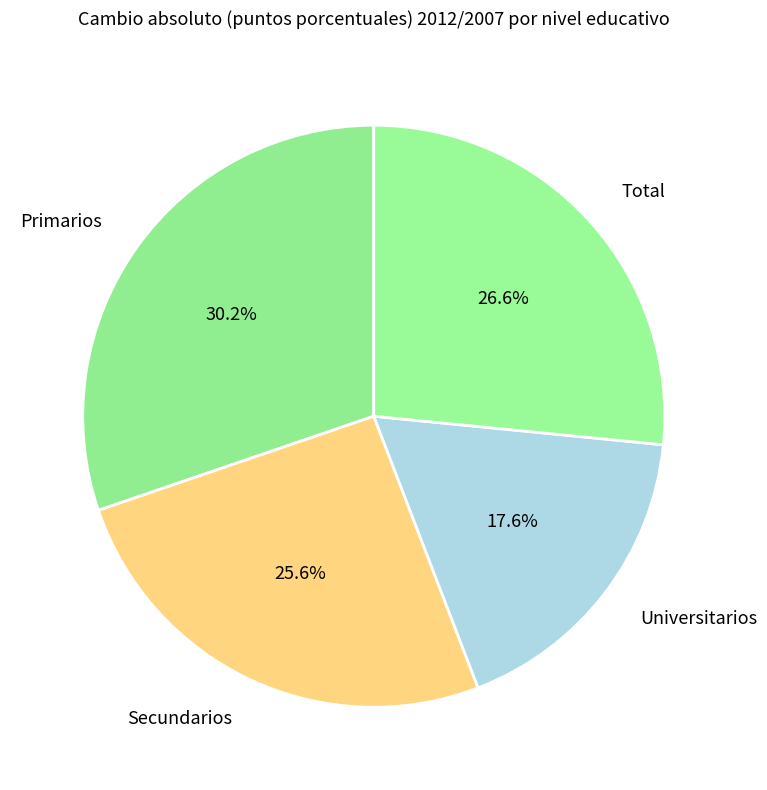

Is Secundarios the majority of the pie?

No